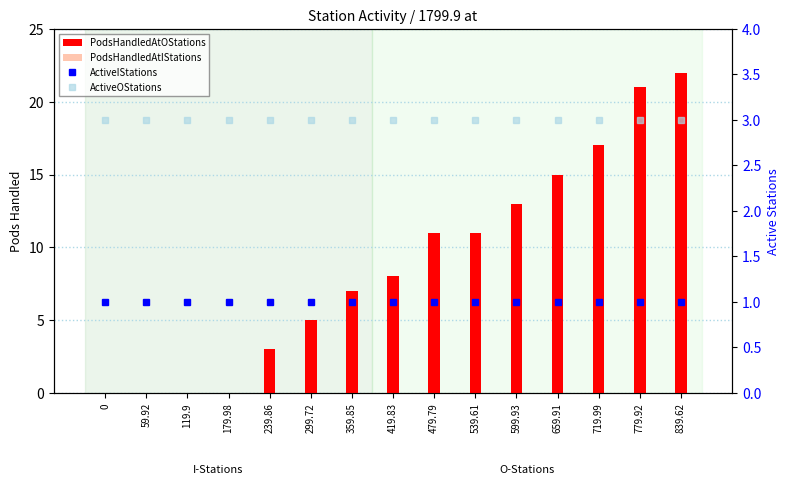

What are all the series names shown in the legend?

PodsHandledAtOStations, PodsHandledAtIStations, ActiveIStations, ActiveOStations